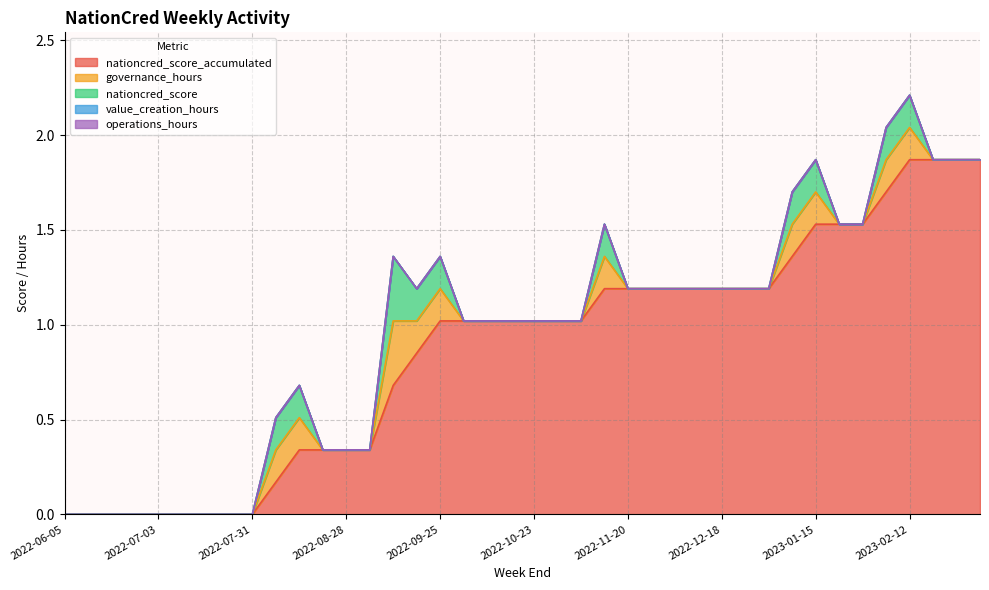

Reading left to right, transcribe all the data shown in this chart.

nationcred_score_accumulated: 2022-06-05=0.0	2022-06-12=0.0	2022-06-19=0.0	2022-06-26=0.0	2022-07-03=0.0	2022-07-10=0.0	2022-07-17=0.0	2022-07-24=0.0	2022-07-31=0.0	2022-08-07=0.2	2022-08-14=0.3	2022-08-21=0.3	2022-08-28=0.3	2022-09-04=0.3	2022-09-11=0.7	2022-09-18=0.8	2022-09-25=1.0	2022-10-02=1.0	2022-10-09=1.0	2022-10-16=1.0	2022-10-23=1.0	2022-10-30=1.0	2022-11-06=1.0	2022-11-13=1.2	2022-11-20=1.2	2022-11-27=1.2	2022-12-04=1.2	2022-12-11=1.2	2022-12-18=1.2	2022-12-25=1.2	2023-01-01=1.2	2023-01-08=1.4	2023-01-15=1.5	2023-01-22=1.5	2023-01-29=1.5	2023-02-05=1.7	2023-02-12=1.9	2023-02-19=1.9	2023-02-26=1.9	2023-03-05=1.9
governance_hours: 2022-06-05=0.0	2022-06-12=0.0	2022-06-19=0.0	2022-06-26=0.0	2022-07-03=0.0	2022-07-10=0.0	2022-07-17=0.0	2022-07-24=0.0	2022-07-31=0.0	2022-08-07=0.2	2022-08-14=0.2	2022-08-21=0.0	2022-08-28=0.0	2022-09-04=0.0	2022-09-11=0.3	2022-09-18=0.2	2022-09-25=0.2	2022-10-02=0.0	2022-10-09=0.0	2022-10-16=0.0	2022-10-23=0.0	2022-10-30=0.0	2022-11-06=0.0	2022-11-13=0.2	2022-11-20=0.0	2022-11-27=0.0	2022-12-04=0.0	2022-12-11=0.0	2022-12-18=0.0	2022-12-25=0.0	2023-01-01=0.0	2023-01-08=0.2	2023-01-15=0.2	2023-01-22=0.0	2023-01-29=0.0	2023-02-05=0.2	2023-02-12=0.2	2023-02-19=0.0	2023-02-26=0.0	2023-03-05=0.0
nationcred_score: 2022-06-05=0.0	2022-06-12=0.0	2022-06-19=0.0	2022-06-26=0.0	2022-07-03=0.0	2022-07-10=0.0	2022-07-17=0.0	2022-07-24=0.0	2022-07-31=0.0	2022-08-07=0.2	2022-08-14=0.2	2022-08-21=0.0	2022-08-28=0.0	2022-09-04=0.0	2022-09-11=0.3	2022-09-18=0.2	2022-09-25=0.2	2022-10-02=0.0	2022-10-09=0.0	2022-10-16=0.0	2022-10-23=0.0	2022-10-30=0.0	2022-11-06=0.0	2022-11-13=0.2	2022-11-20=0.0	2022-11-27=0.0	2022-12-04=0.0	2022-12-11=0.0	2022-12-18=0.0	2022-12-25=0.0	2023-01-01=0.0	2023-01-08=0.2	2023-01-15=0.2	2023-01-22=0.0	2023-01-29=0.0	2023-02-05=0.2	2023-02-12=0.2	2023-02-19=0.0	2023-02-26=0.0	2023-03-05=0.0
value_creation_hours: 2022-06-05=0.0	2022-06-12=0.0	2022-06-19=0.0	2022-06-26=0.0	2022-07-03=0.0	2022-07-10=0.0	2022-07-17=0.0	2022-07-24=0.0	2022-07-31=0.0	2022-08-07=0.0	2022-08-14=0.0	2022-08-21=0.0	2022-08-28=0.0	2022-09-04=0.0	2022-09-11=0.0	2022-09-18=0.0	2022-09-25=0.0	2022-10-02=0.0	2022-10-09=0.0	2022-10-16=0.0	2022-10-23=0.0	2022-10-30=0.0	2022-11-06=0.0	2022-11-13=0.0	2022-11-20=0.0	2022-11-27=0.0	2022-12-04=0.0	2022-12-11=0.0	2022-12-18=0.0	2022-12-25=0.0	2023-01-01=0.0	2023-01-08=0.0	2023-01-15=0.0	2023-01-22=0.0	2023-01-29=0.0	2023-02-05=0.0	2023-02-12=0.0	2023-02-19=0.0	2023-02-26=0.0	2023-03-05=0.0
operations_hours: 2022-06-05=0.0	2022-06-12=0.0	2022-06-19=0.0	2022-06-26=0.0	2022-07-03=0.0	2022-07-10=0.0	2022-07-17=0.0	2022-07-24=0.0	2022-07-31=0.0	2022-08-07=0.0	2022-08-14=0.0	2022-08-21=0.0	2022-08-28=0.0	2022-09-04=0.0	2022-09-11=0.0	2022-09-18=0.0	2022-09-25=0.0	2022-10-02=0.0	2022-10-09=0.0	2022-10-16=0.0	2022-10-23=0.0	2022-10-30=0.0	2022-11-06=0.0	2022-11-13=0.0	2022-11-20=0.0	2022-11-27=0.0	2022-12-04=0.0	2022-12-11=0.0	2022-12-18=0.0	2022-12-25=0.0	2023-01-01=0.0	2023-01-08=0.0	2023-01-15=0.0	2023-01-22=0.0	2023-01-29=0.0	2023-02-05=0.0	2023-02-12=0.0	2023-02-19=0.0	2023-02-26=0.0	2023-03-05=0.0